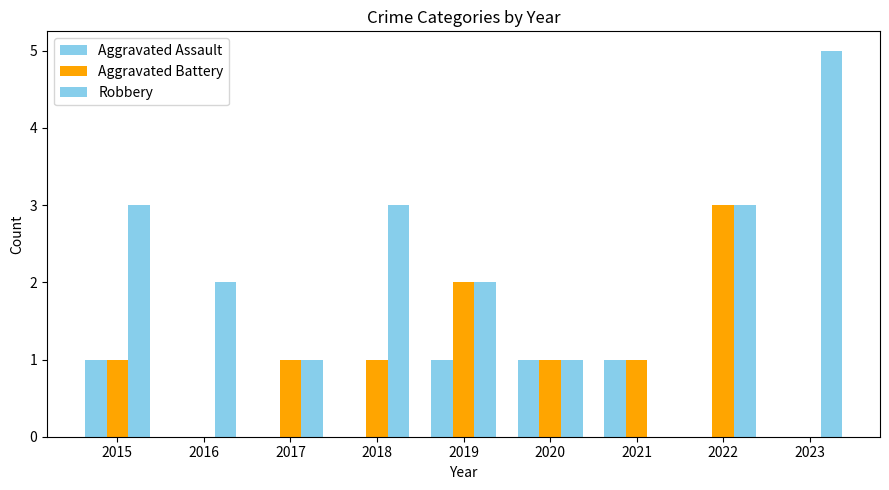

Reading right to left, list all the values displayed in this chart.

Aggravated Assault: 0	0	1	1	1	0	0	0	1
Aggravated Battery: 0	3	1	1	2	1	1	0	1
Robbery: 5	3	0	1	2	3	1	2	3